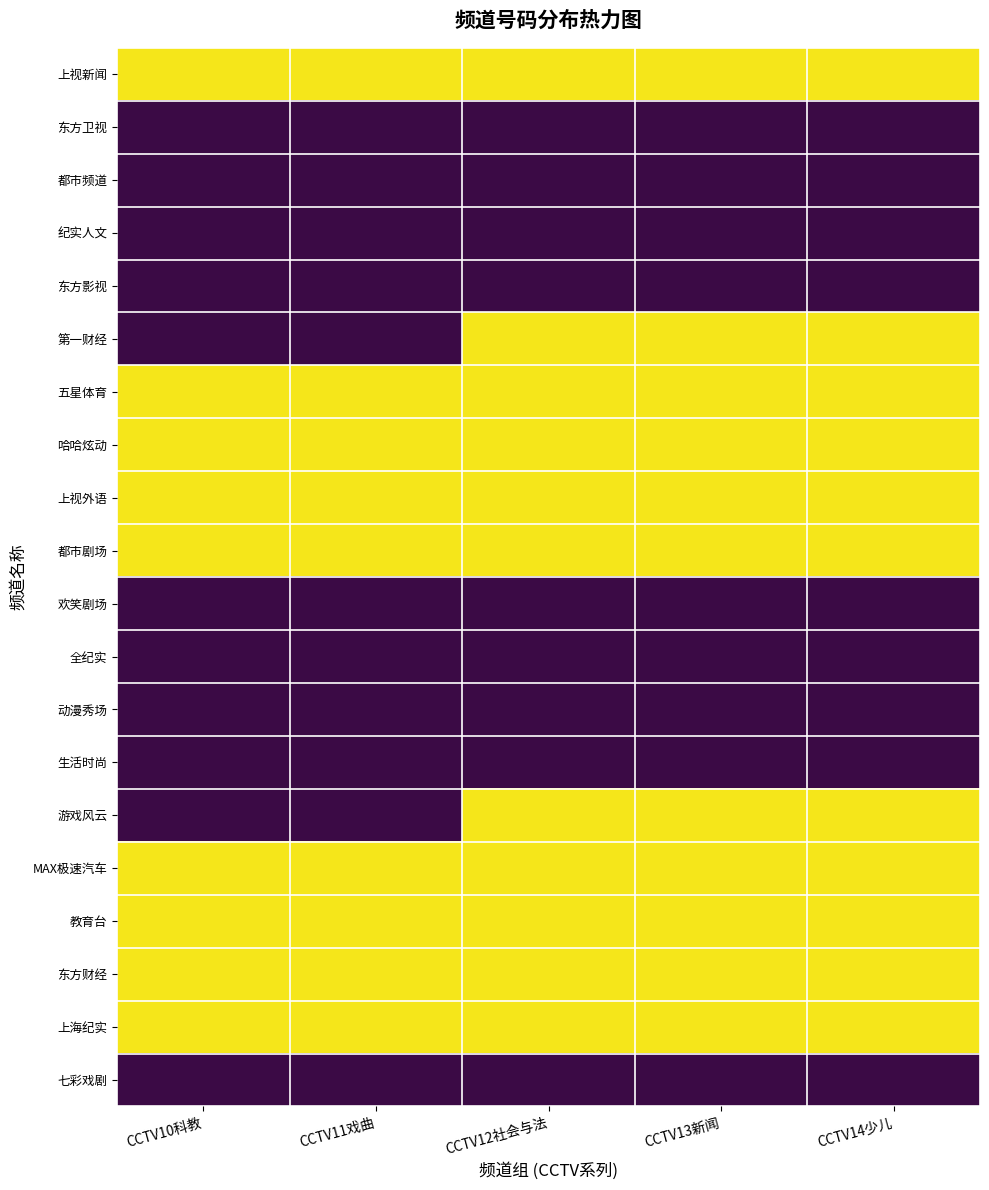

Between CCTV11戏曲 and CCTV14少儿, which series saw the biggest shift?

第一财经